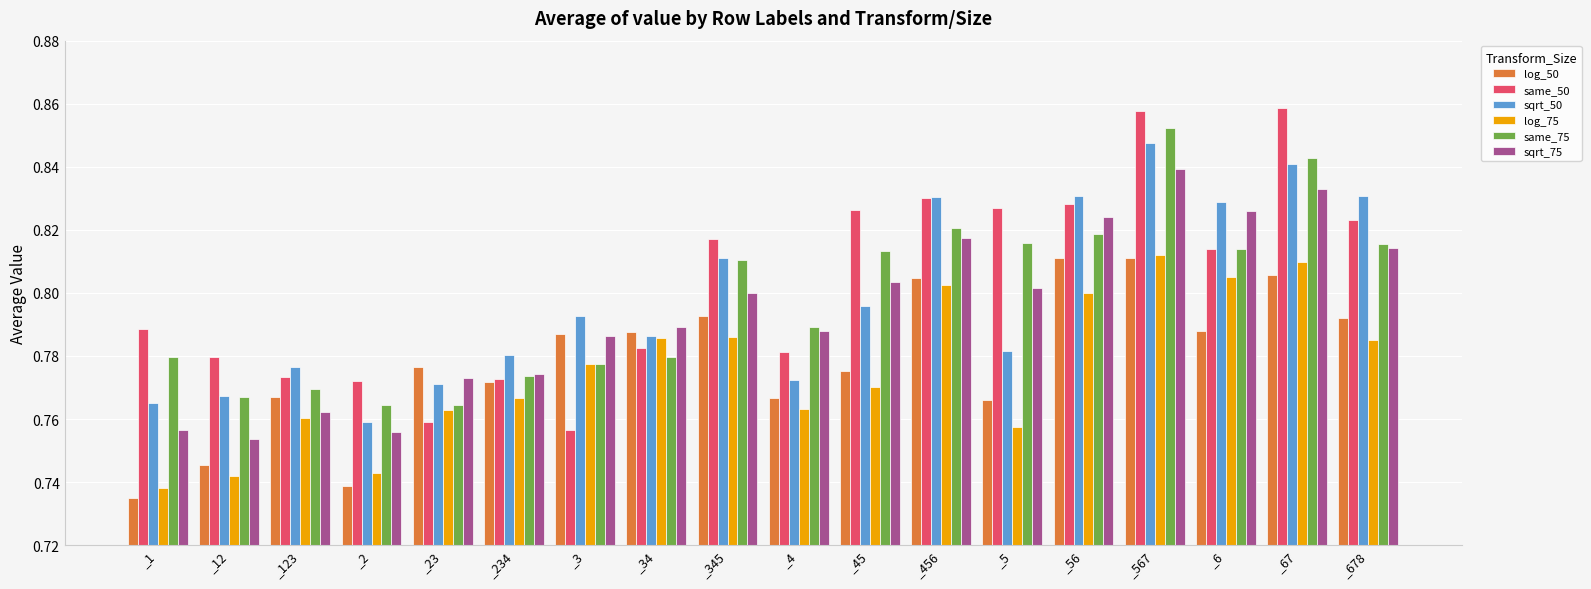

Is it true that sqrt_50 equals 0.5 at _23?

False